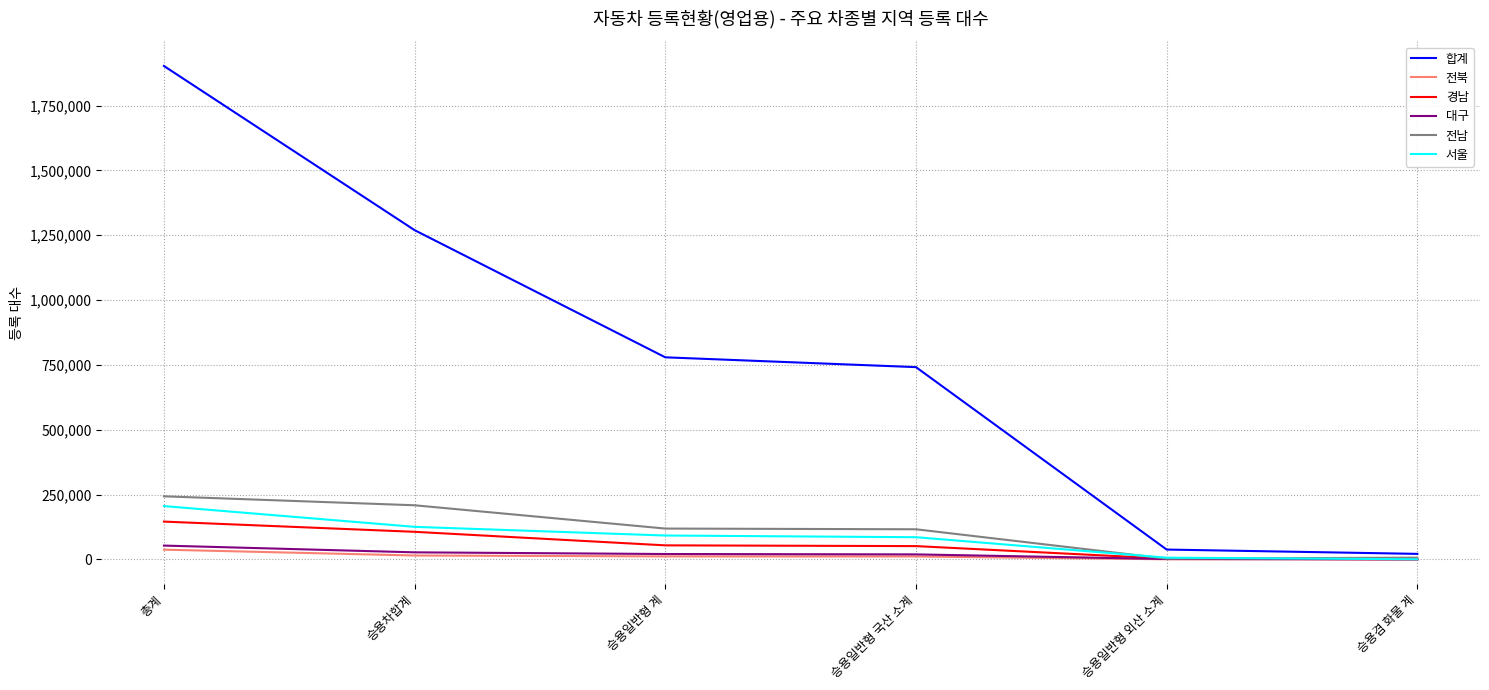

How many lines are shown in the chart?

6